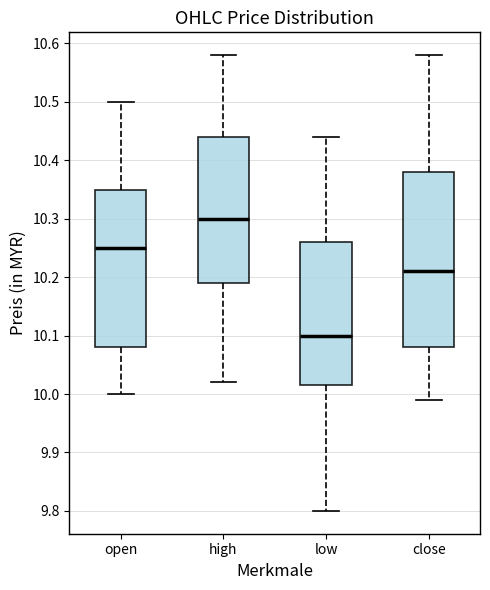

Which box is the tallest, from its lower edge to its upper edge?

close